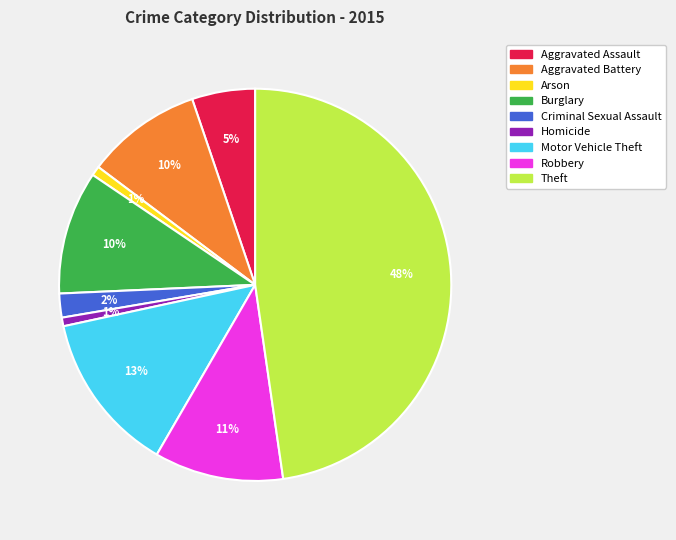

True or false: Motor Vehicle Theft accounts for 21% of the total.

False